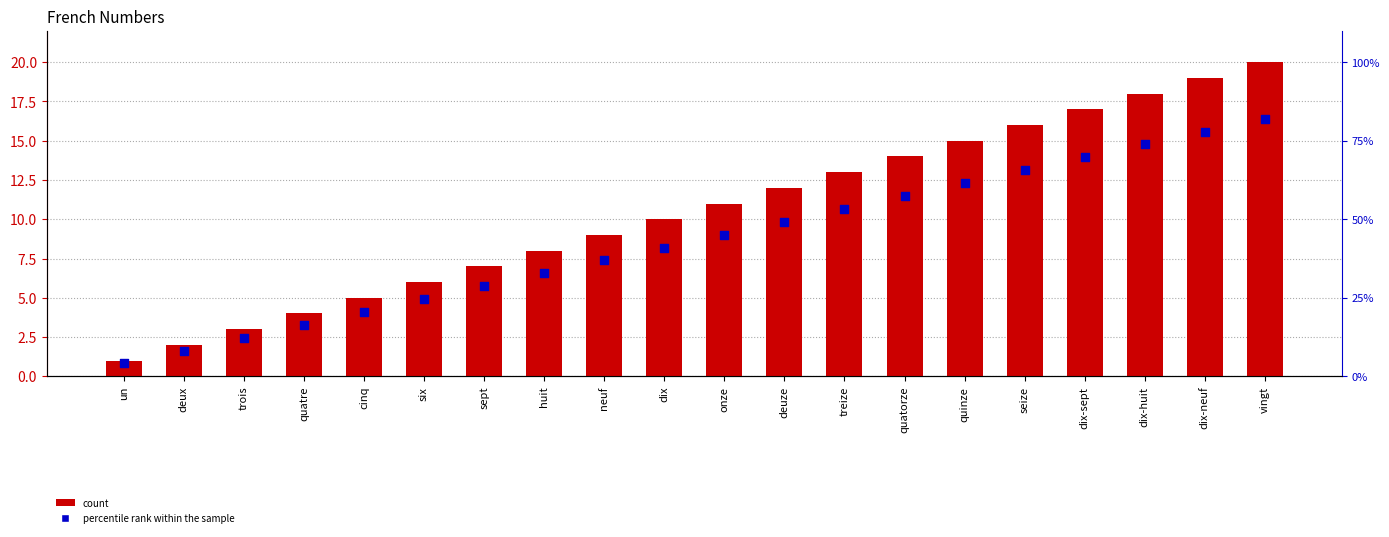

What are all the series names shown in the legend?

count, percentile rank within the sample